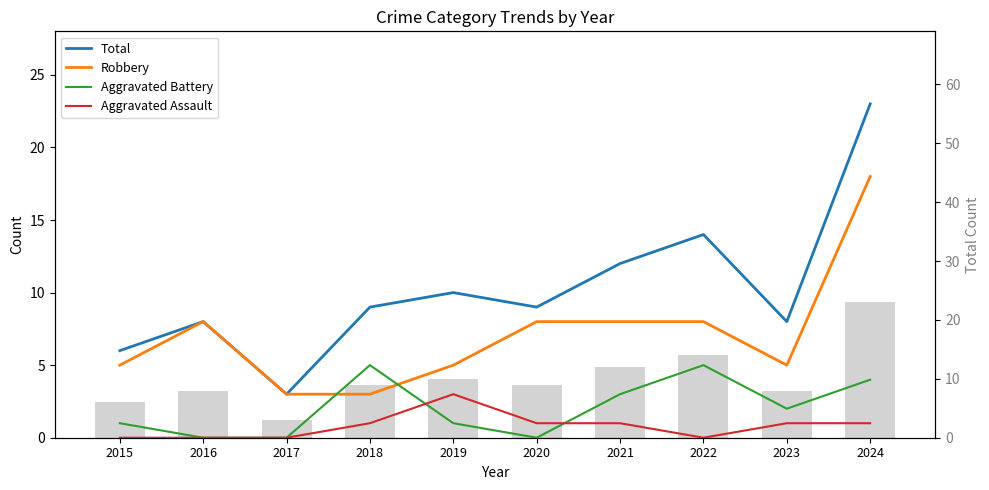

List the labels in order of Total value, smallest first.

2017, 2015, 2016, 2023, 2018, 2020, 2019, 2021, 2022, 2024